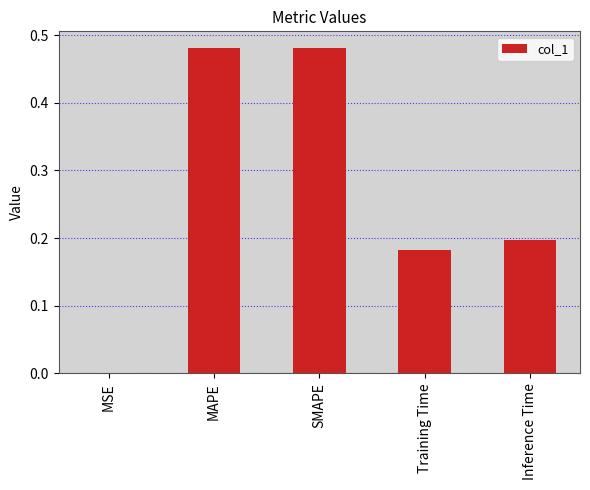

The chart shows a value of 0.0 at Training Time. True or false?

False